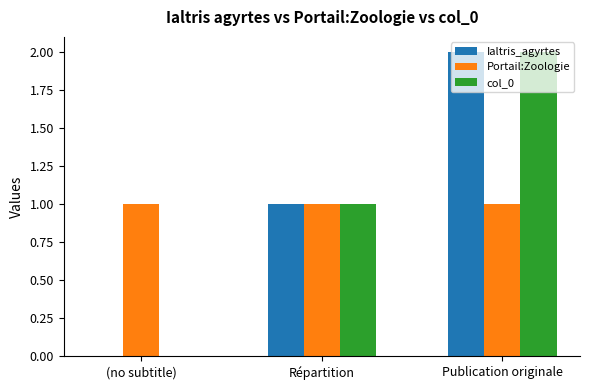

How many positive values does the col_0 series have?

2